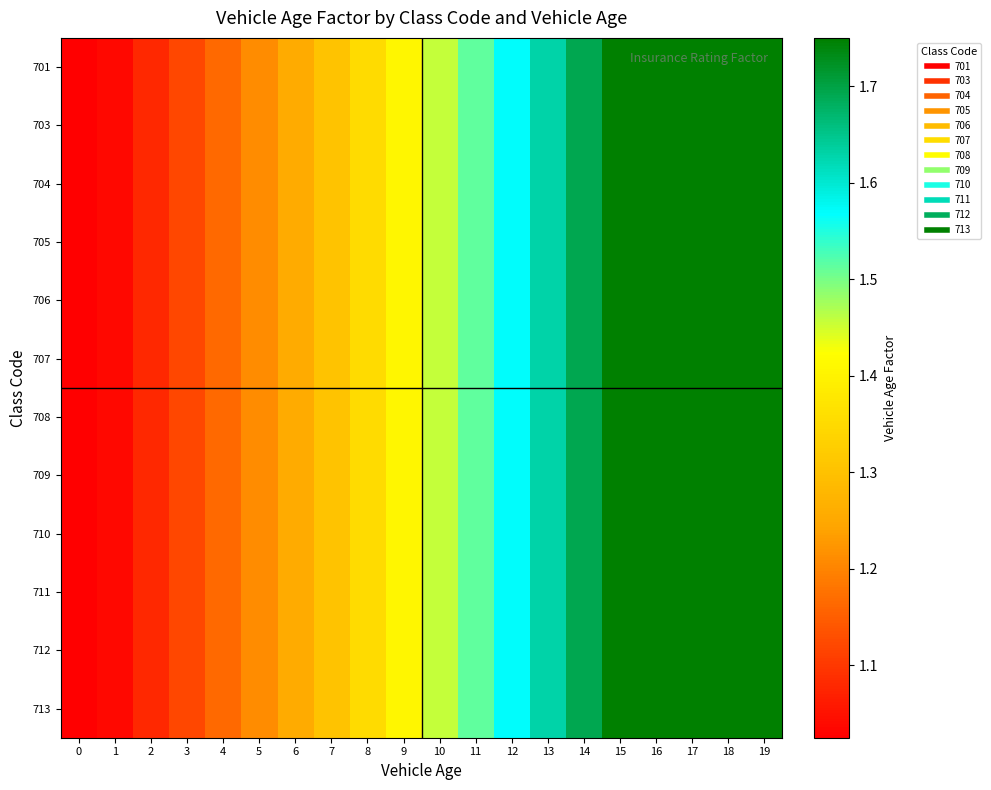

Rank the series at 7 from highest to lowest value.

701, 703, 704, 705, 706, 707, 708, 709, 710, 711, 712, 713